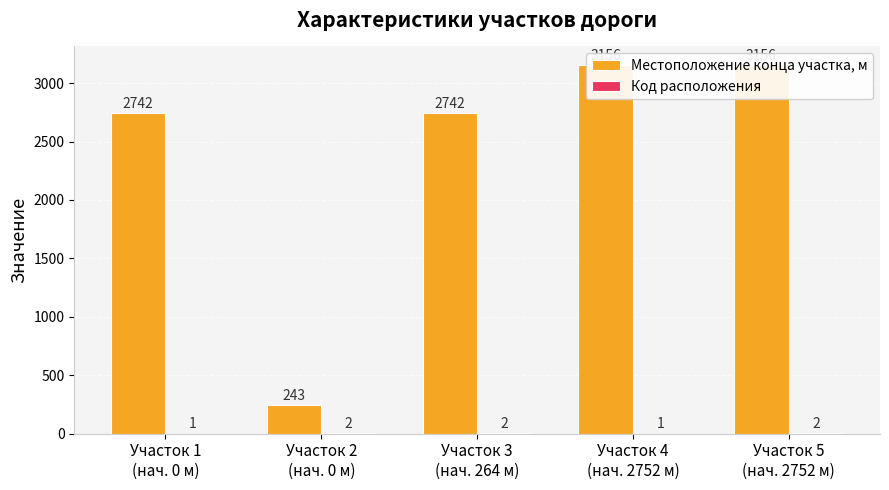

The value of Местоположение конца участка, м at Участок 2
(нач. 0 м) is 61. True or false?

False